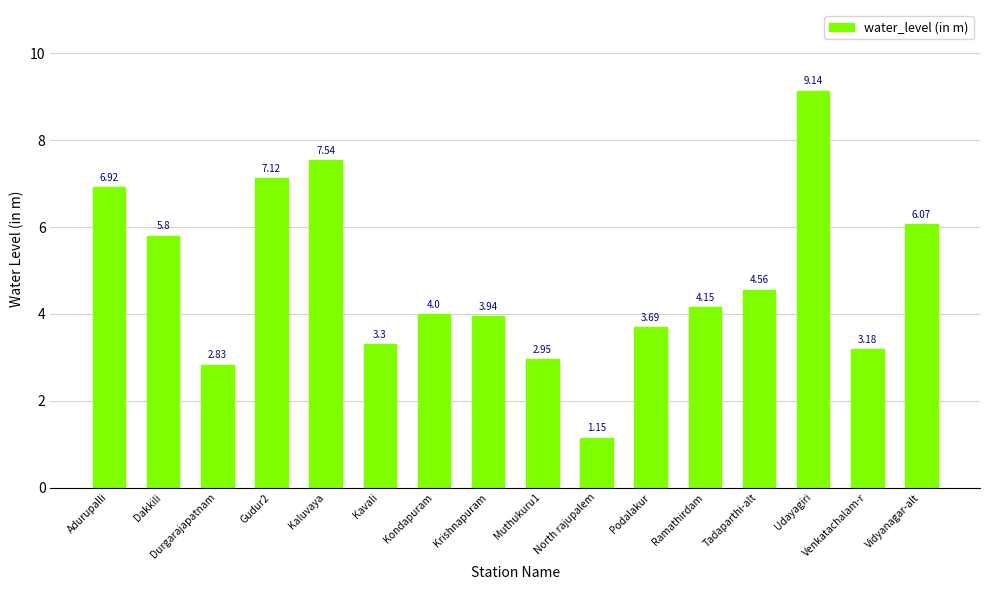

List the labels in order of value, smallest first.

North rajupalem, Durgarajapatnam, Muthukuru1, Venkatachalam-r, Kavali, Podalakur, Krishnapuram, Kondapuram, Ramathirdam, Tadaparthi-alt, Dakkili, Vidyanagar-alt, Adurupalli, Gudur2, Kaluvaya, Udayagiri